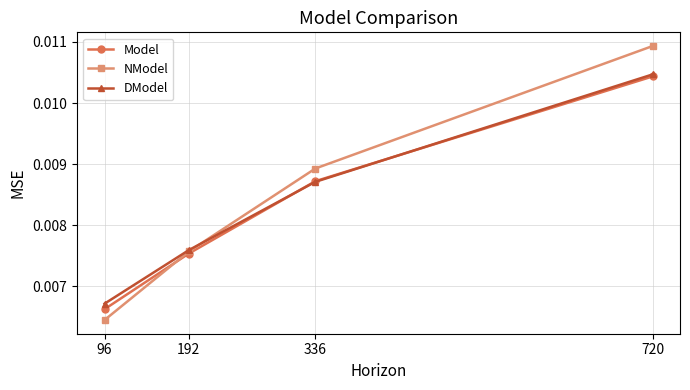

At how many categories does at least one series exceed 0?

4